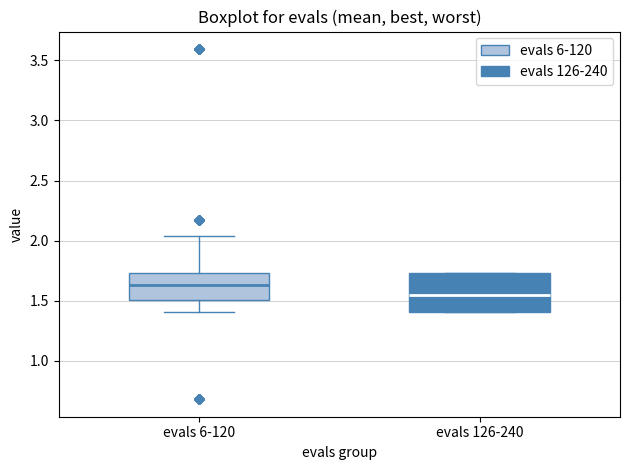

Reading left to right, transcribe this box plot: for each box, give where its median line is, the range the box spans, and where its two whiskers end, as read against the y-axis. The values are not printed on the chart, so give them approximately, as read against the axis.

evals 6-120: median 1.65, box 1.50 to 1.75, whiskers 1.40 to 2.05
evals 126-240: median 1.55, box 1.40 to 1.75, whiskers 1.40 to 1.75